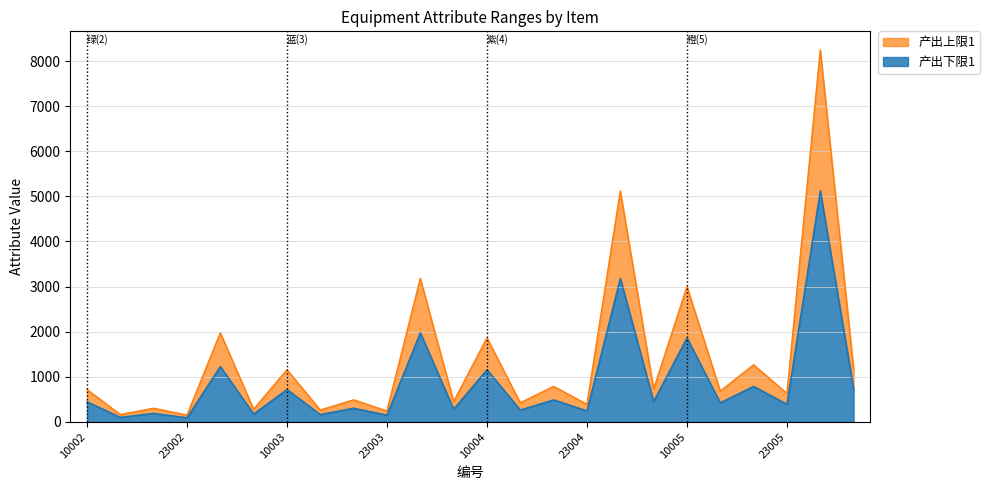

Does the chart have visible grid lines?

Yes